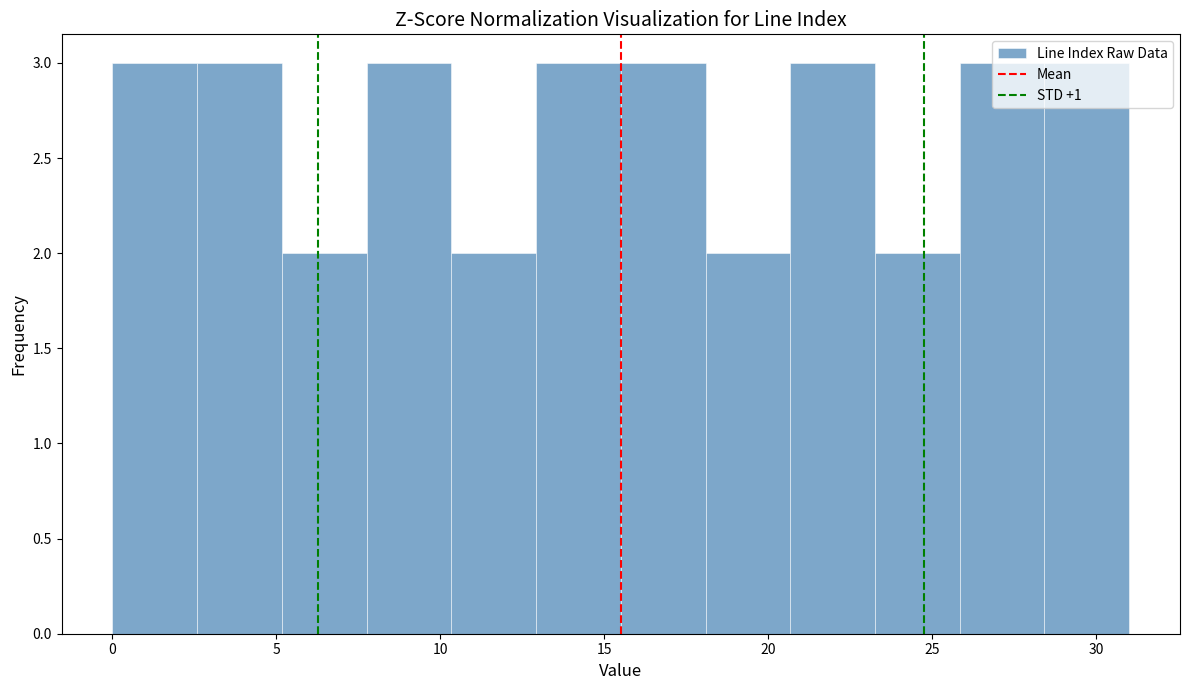

What is the height of the bar covering 20.5 to 23.5 on the x-axis? Neither the bar edges nor the heights are printed on the chart, so give them approximately, as read against the axes.

3